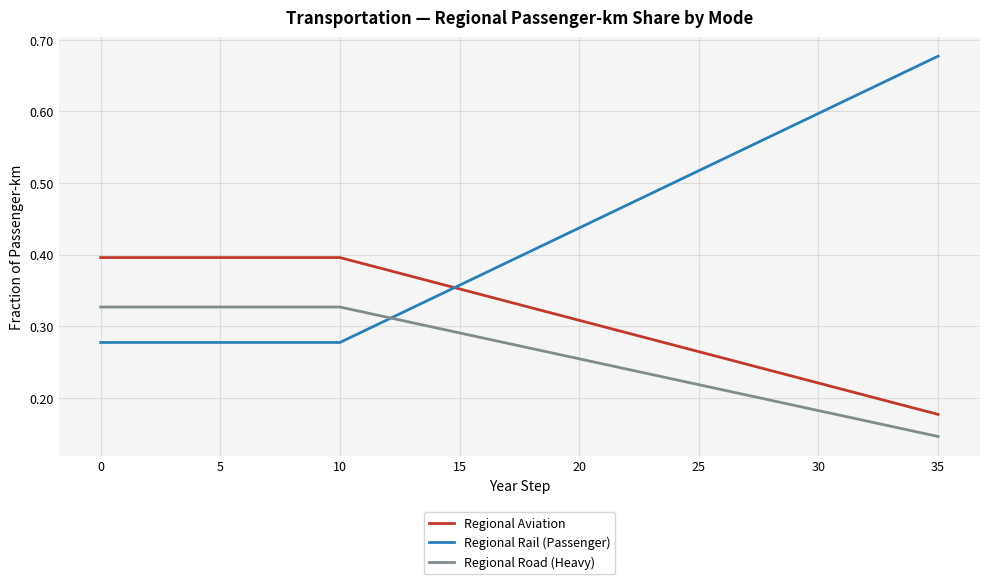

Which series has the largest total across all categories?

Regional Rail (Passenger)